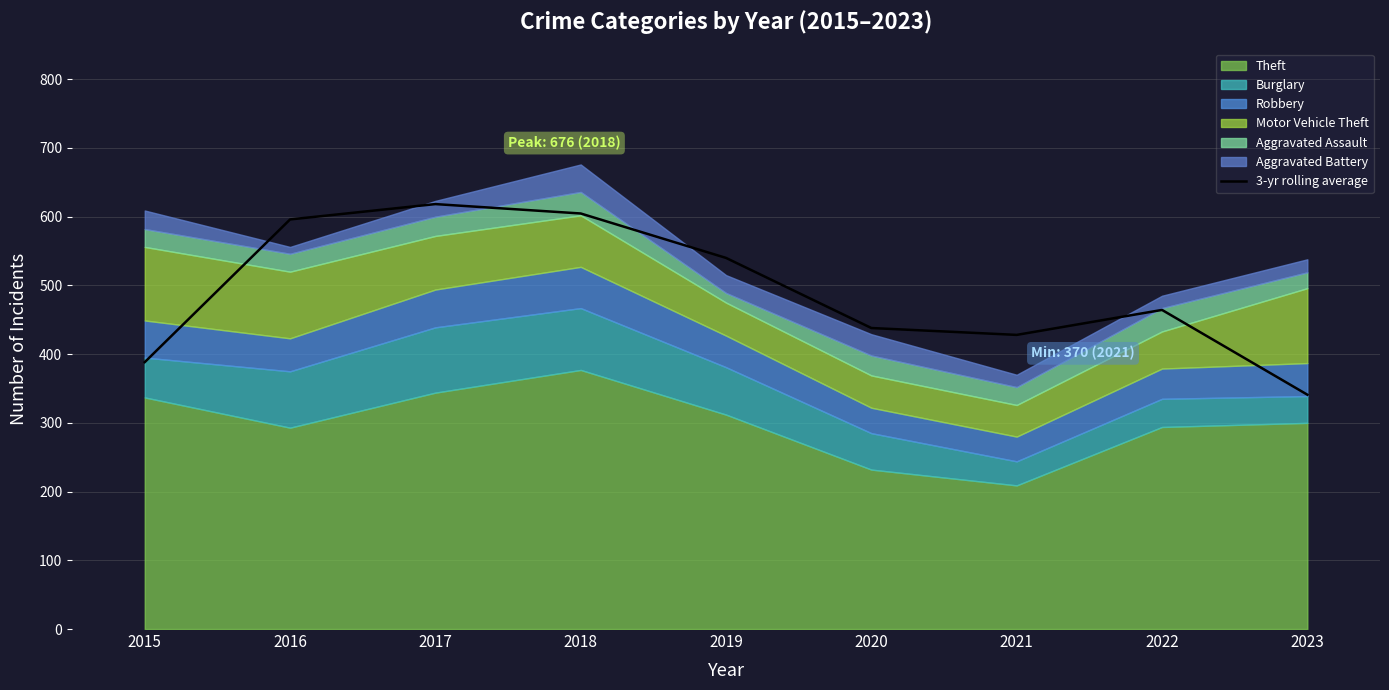

Reading right to left, list all the values displayed in this chart.

2023=341.0	2022=464.3	2021=428.0	2020=438.0	2019=540.0	2018=604.7	2017=618.3	2016=596.0	2015=388.3